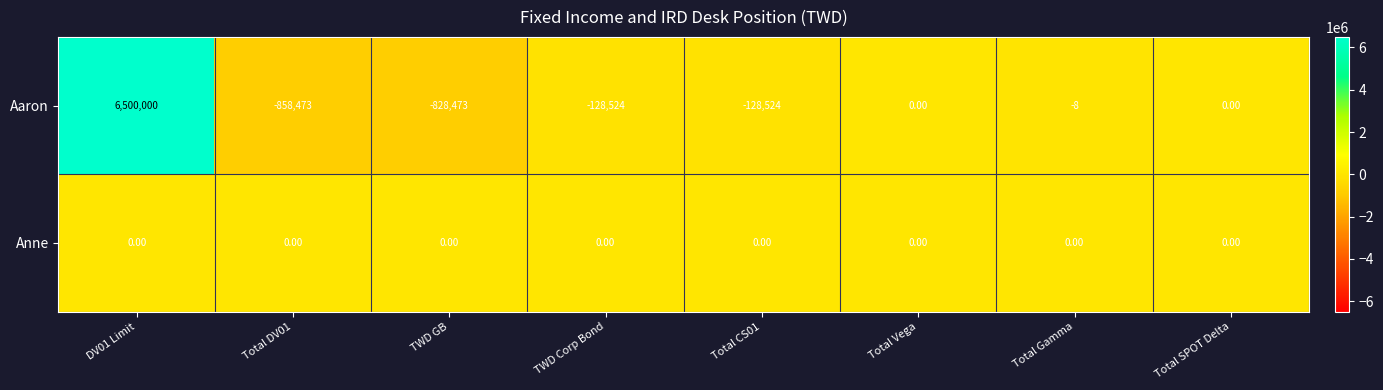

Which series has the largest range (max minus min)?

Aaron